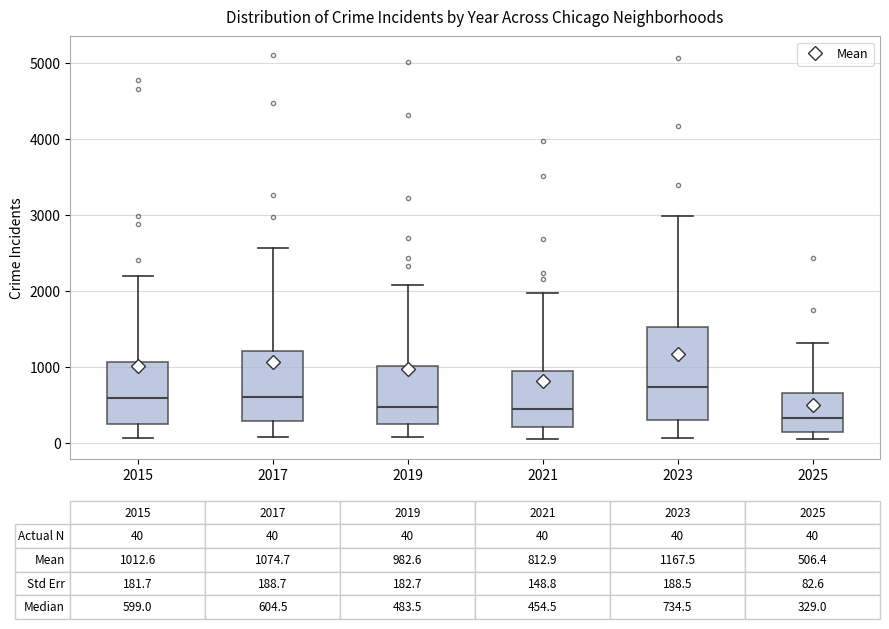

Which box has the lowest median line?

2025